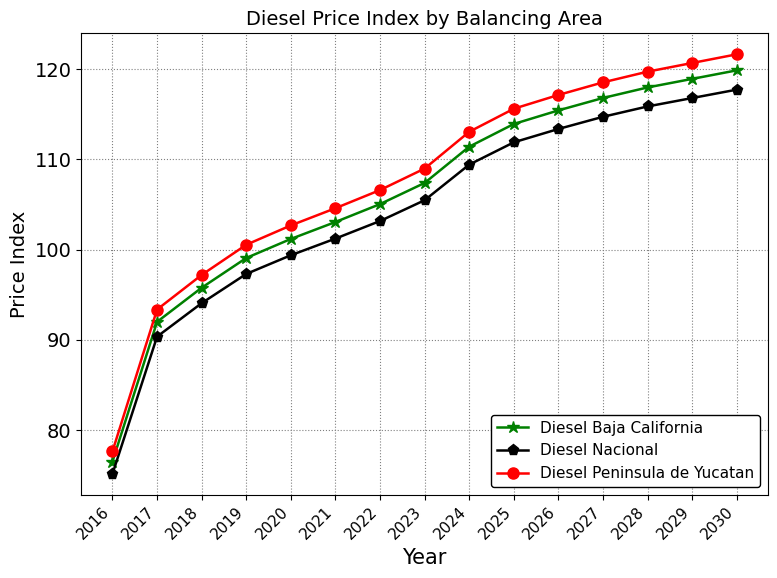

Reading left to right, extract all data points from this chart.

Diesel Baja California: 76.5	92.0	95.8	99.1	101.2	103.1	105.1	107.4	111.4	113.9	115.4	116.8	118.0	118.9	119.9
Diesel Nacional: 75.1	90.4	94.1	97.3	99.4	101.2	103.2	105.5	109.4	111.9	113.4	114.7	115.9	116.8	117.7
Diesel Peninsula de Yucatan: 77.6	93.4	97.2	100.5	102.7	104.6	106.6	109.0	113.1	115.6	117.2	118.6	119.7	120.7	121.7